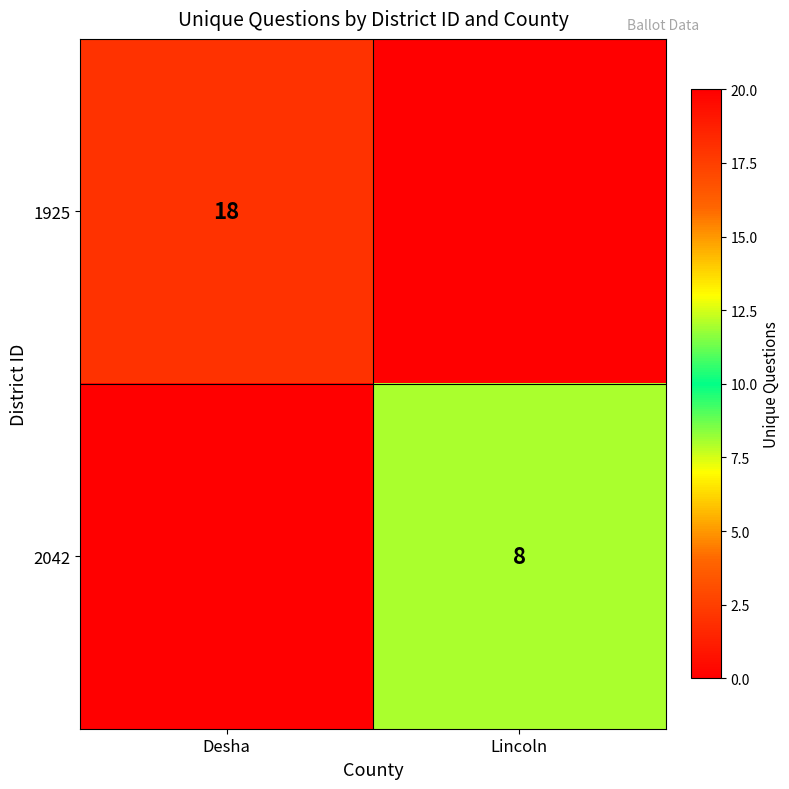

What is the greatest value displayed?

18.0